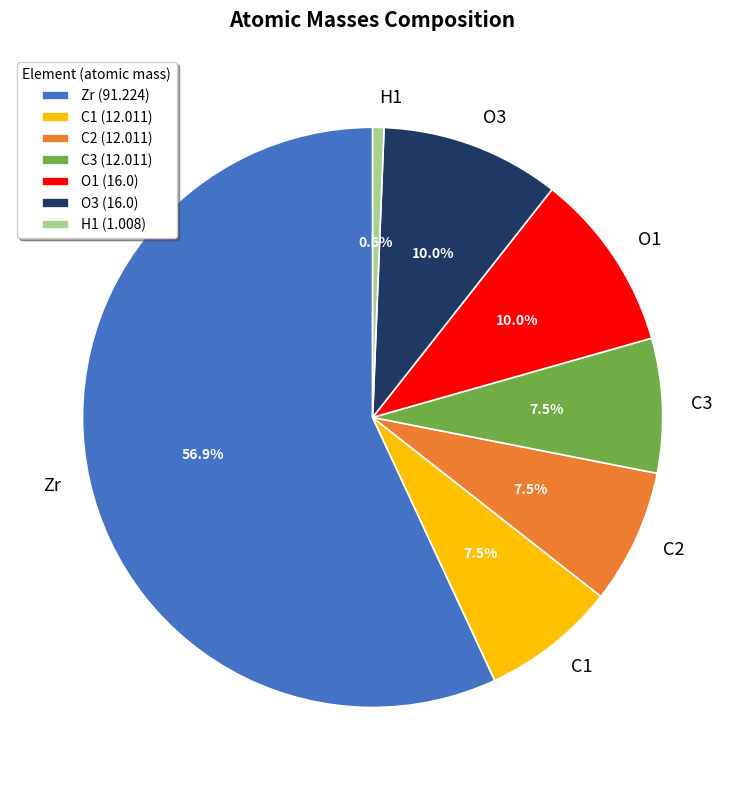

Combined, what portion of the pie is C2 and O3?

17.5%